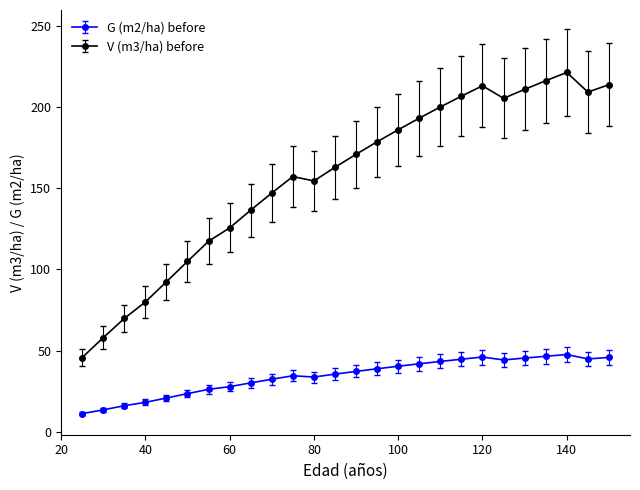

True or false: V (m3/ha) before has more than 1 interior local peaks.

True